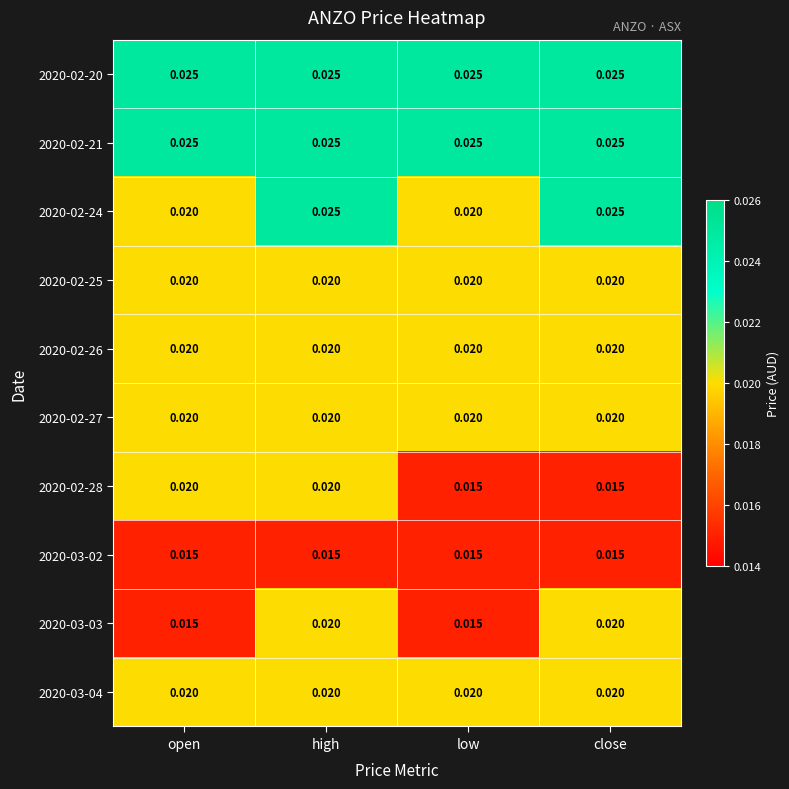

At which category is the sum across all series the highest?

high